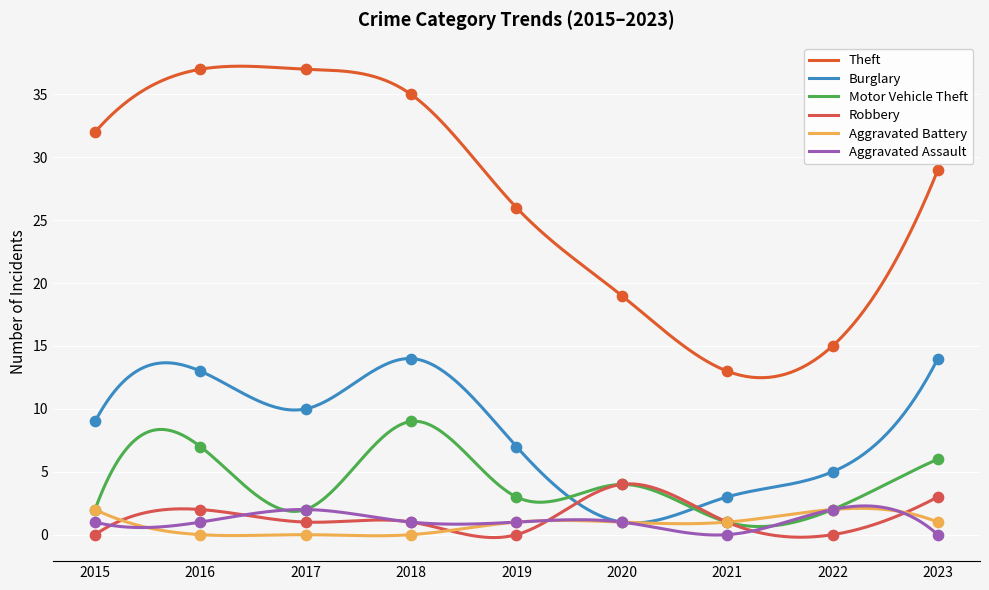

At how many categories does at least one series exceed 34?

3